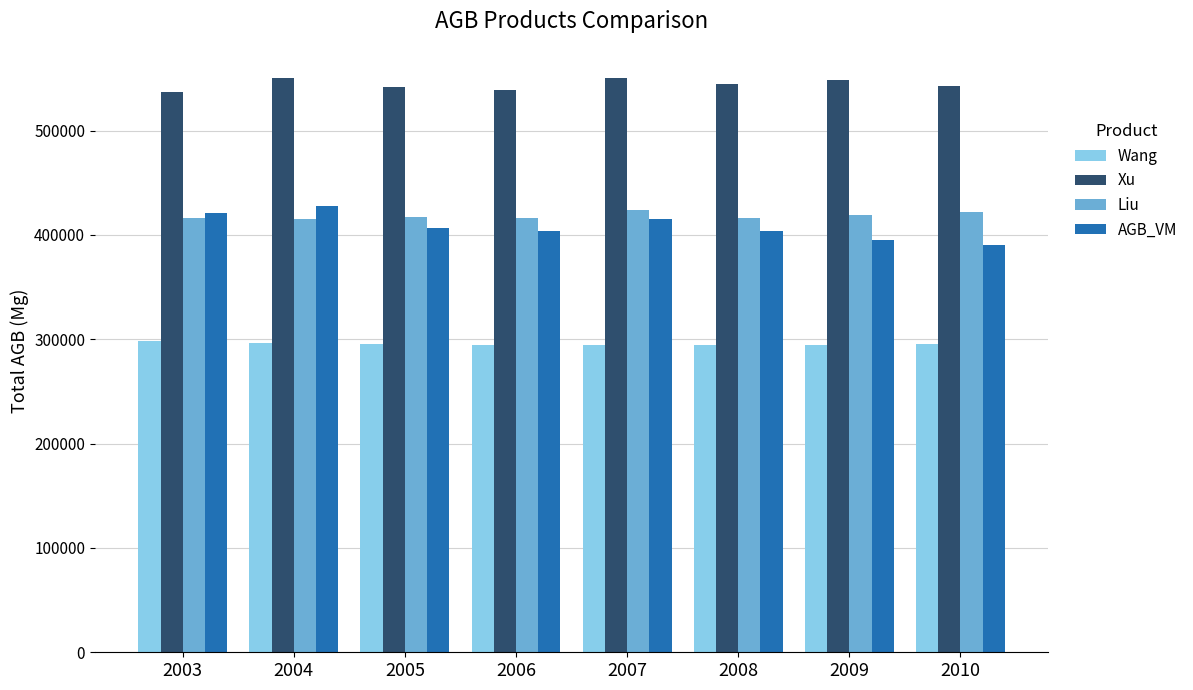

What is the sum of all Liu values?

3345953.4